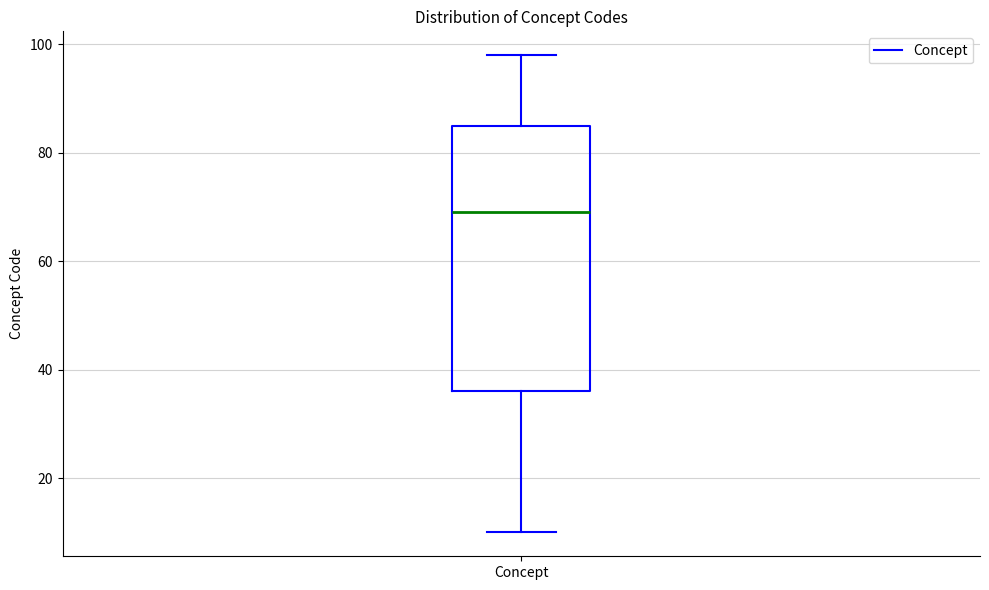

Read this box plot against the y-axis: the position of the median line, the range covered by the box, and the ends of both whiskers. The values are not printed on the chart, so give them approximately, as read against the axis.

median 70, box 36 to 86, whiskers 10 to 98